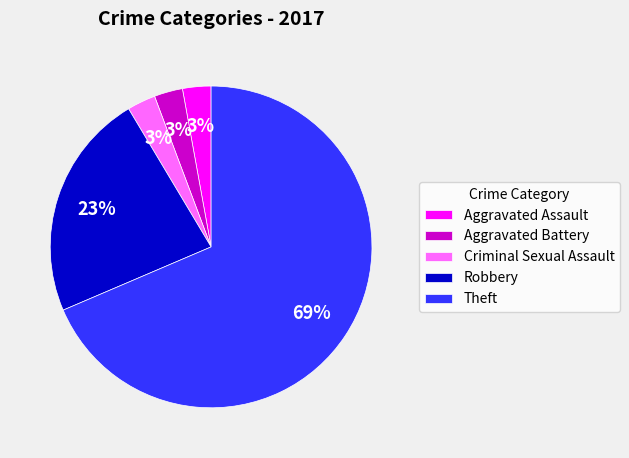

Between Theft and Criminal Sexual Assault, which is larger?

Theft